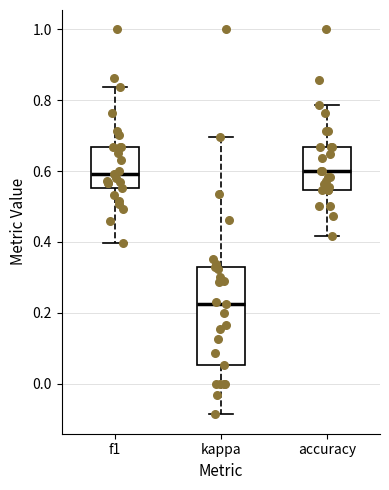

Which box has the lowest median line?

kappa